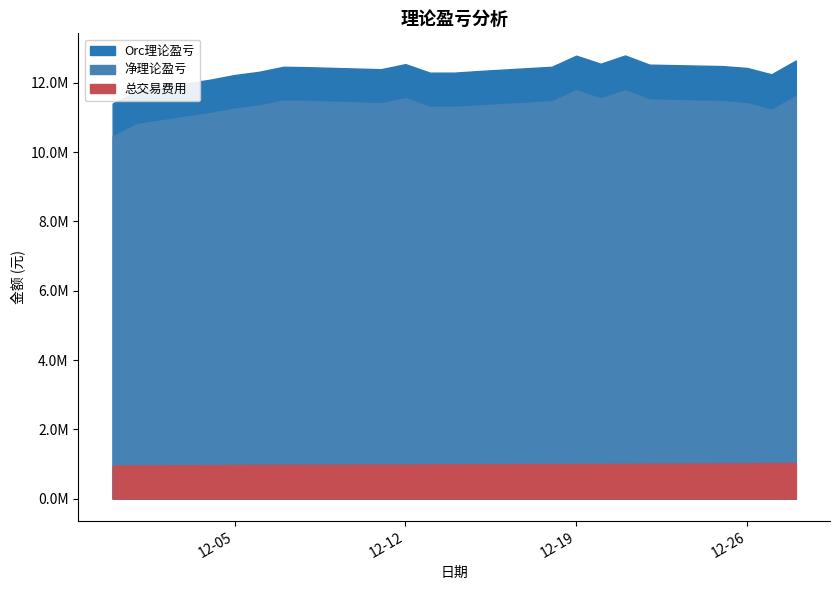

What position from the left is 2017-12-19?

14